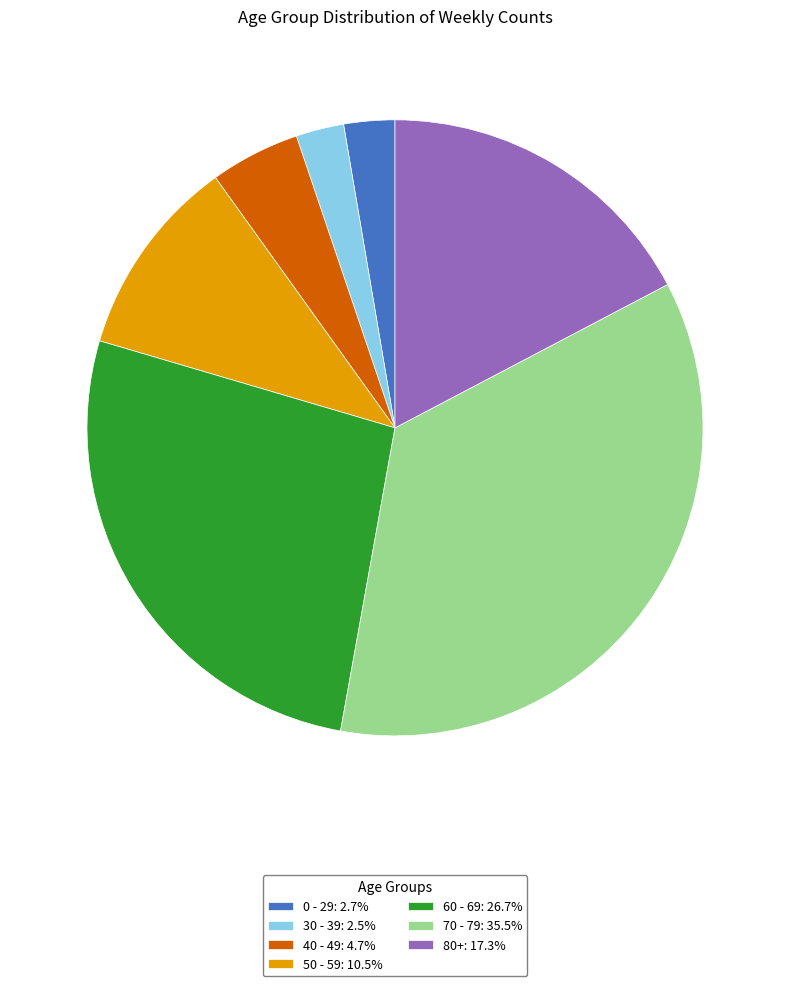

Does 80+: 17.3% account for over 50% of the chart?

No